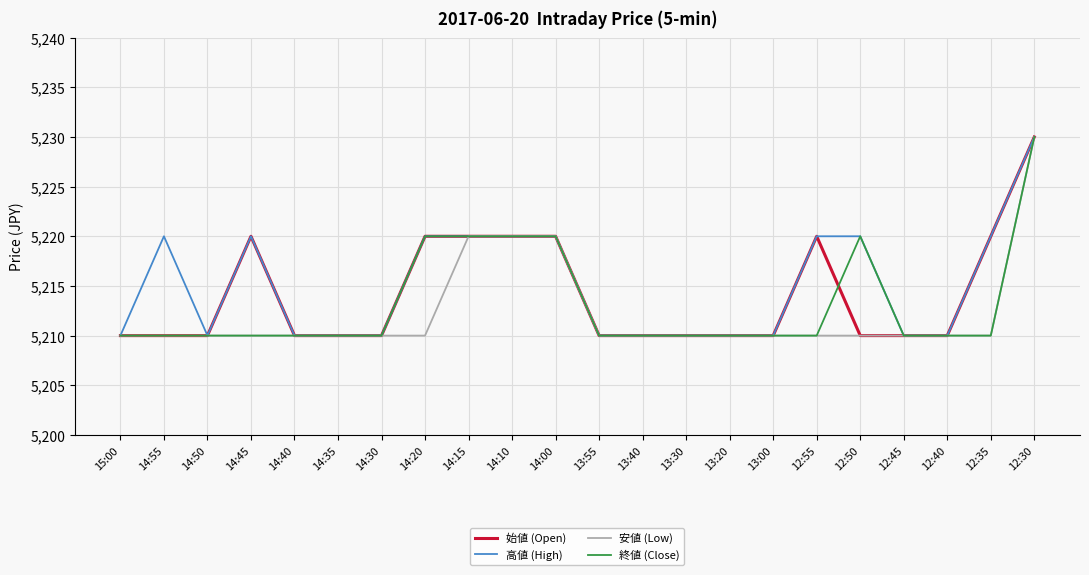

What are all the series names shown in the legend?

始値 (Open), 高値 (High), 安値 (Low), 終値 (Close)